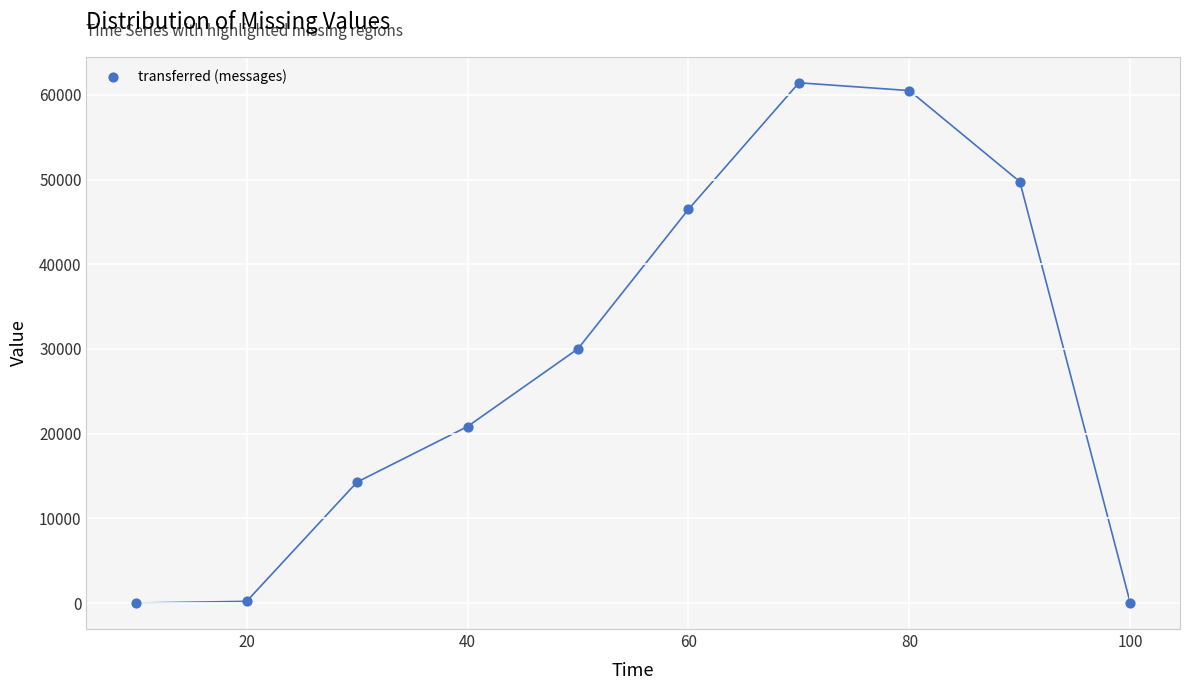

What is the average Y value?

28348